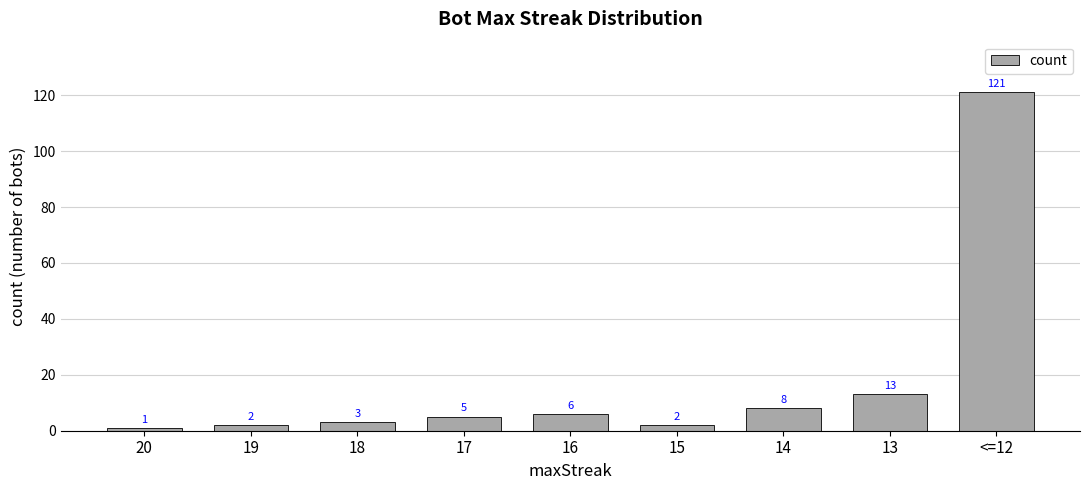

True or false: the data shows 6 at 16.

True